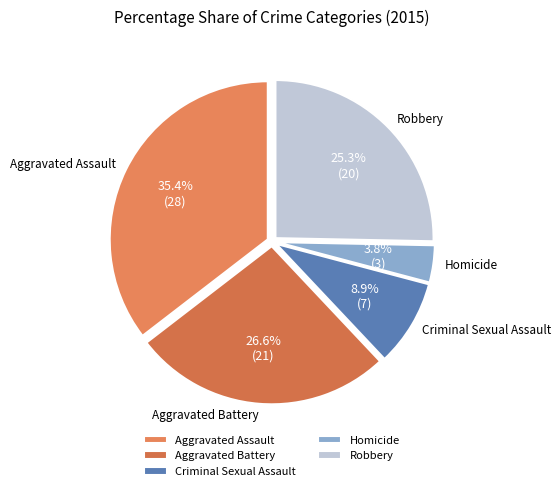

Do Homicide and Aggravated Assault together represent more than half of the pie?

No